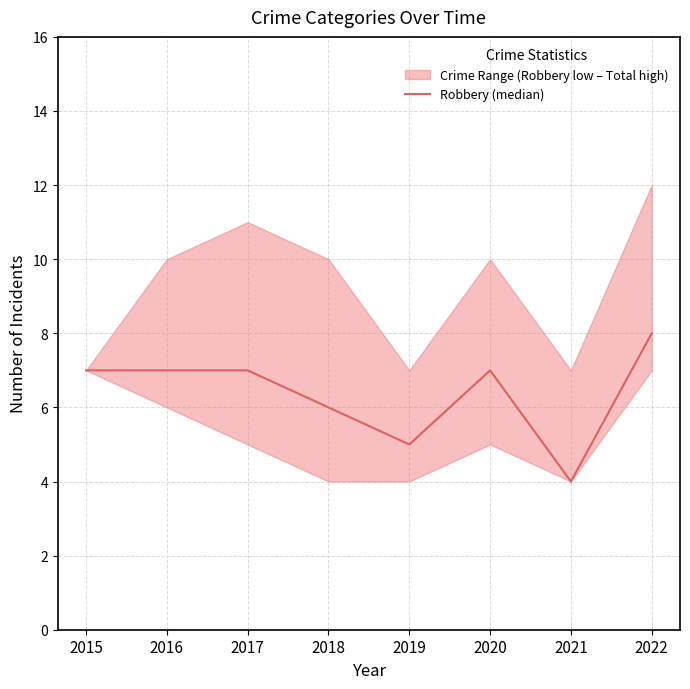

What is the change in value from 2015 to 2021?

-3